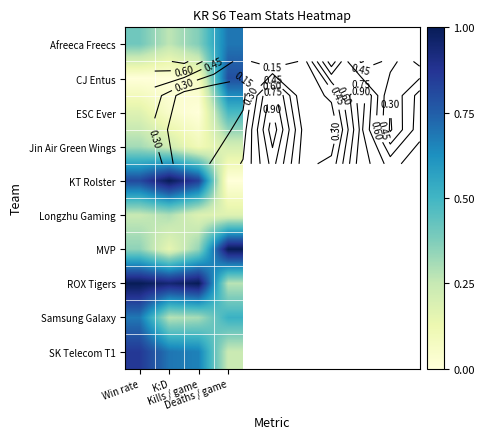

The value of Longzhu Gaming at Kills / game is 0.2. True or false?

True